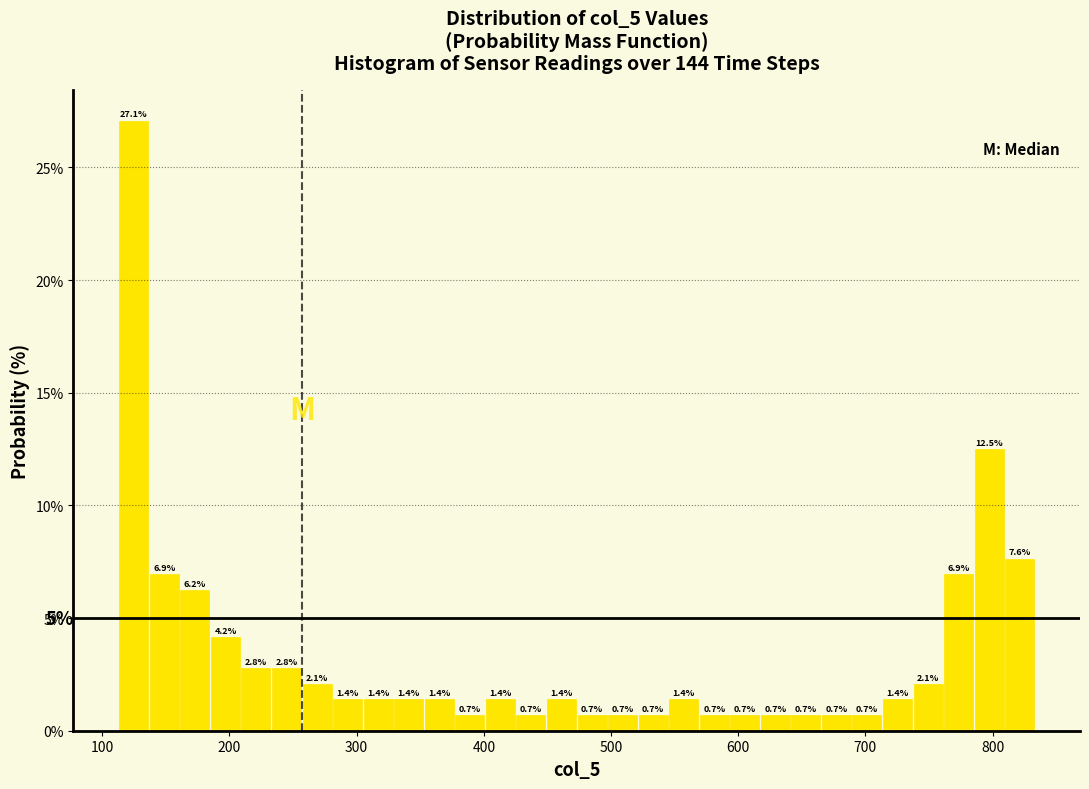

Read against the x-axis, roughly where is the centre of the tallest bar?

120